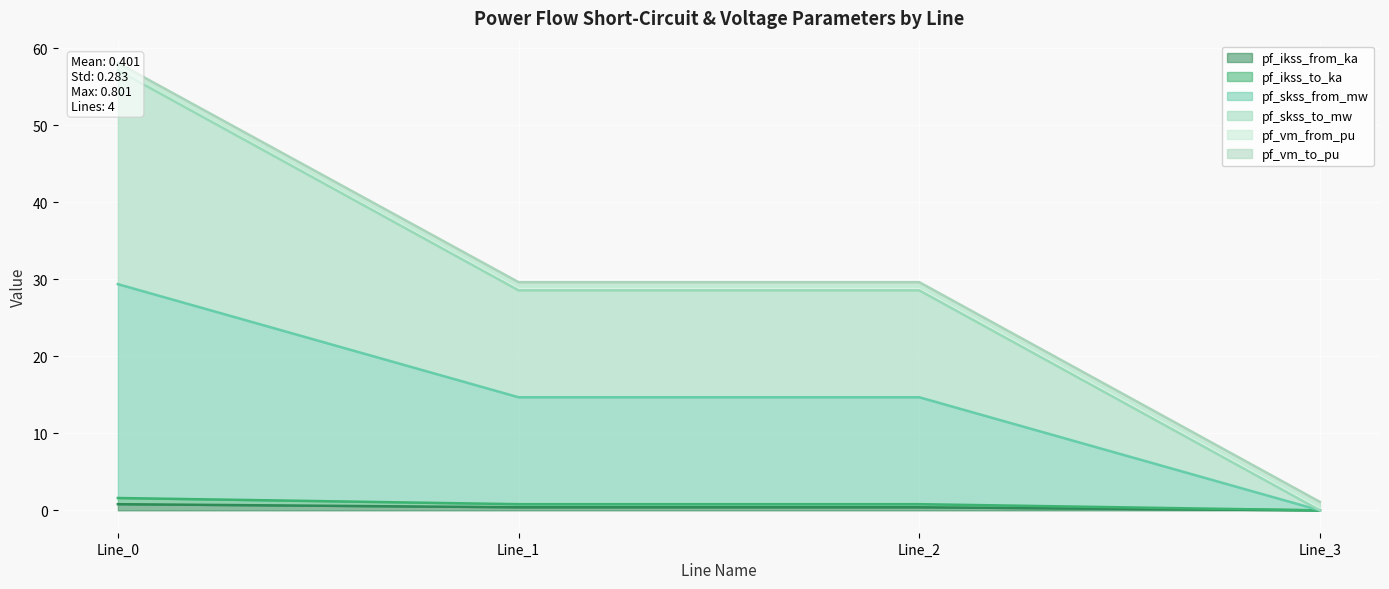

What is the maximum value for pf_skss_to_mw?

57.1